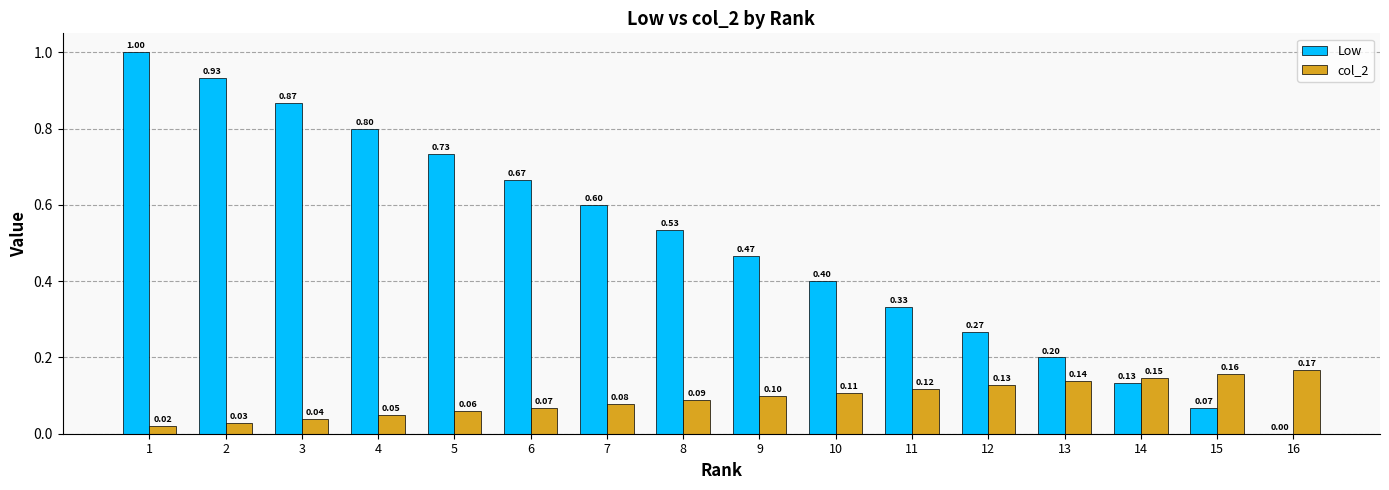

Which series changed the most between 6 and 8?

Low